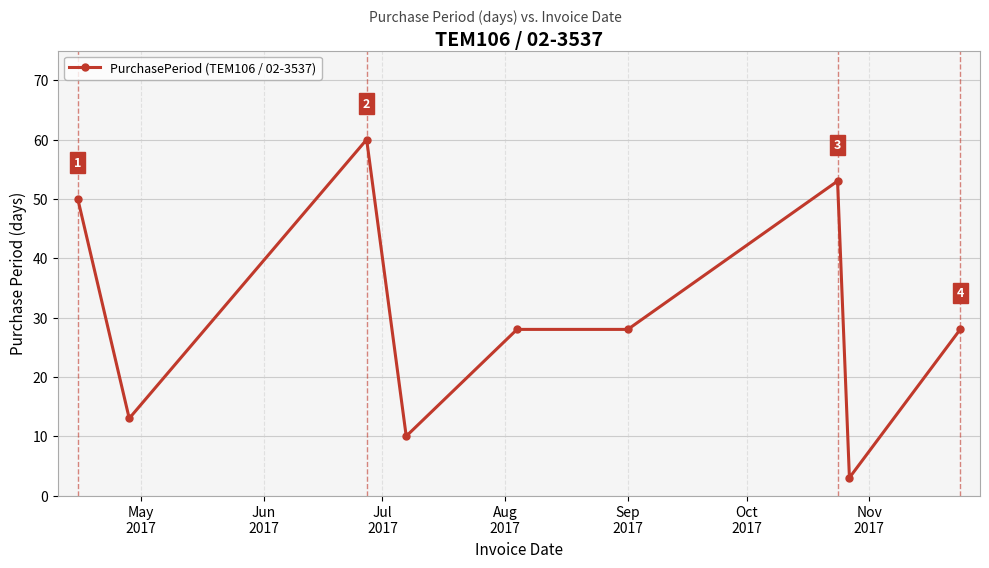

What is the value of the 1st point from the left?

50